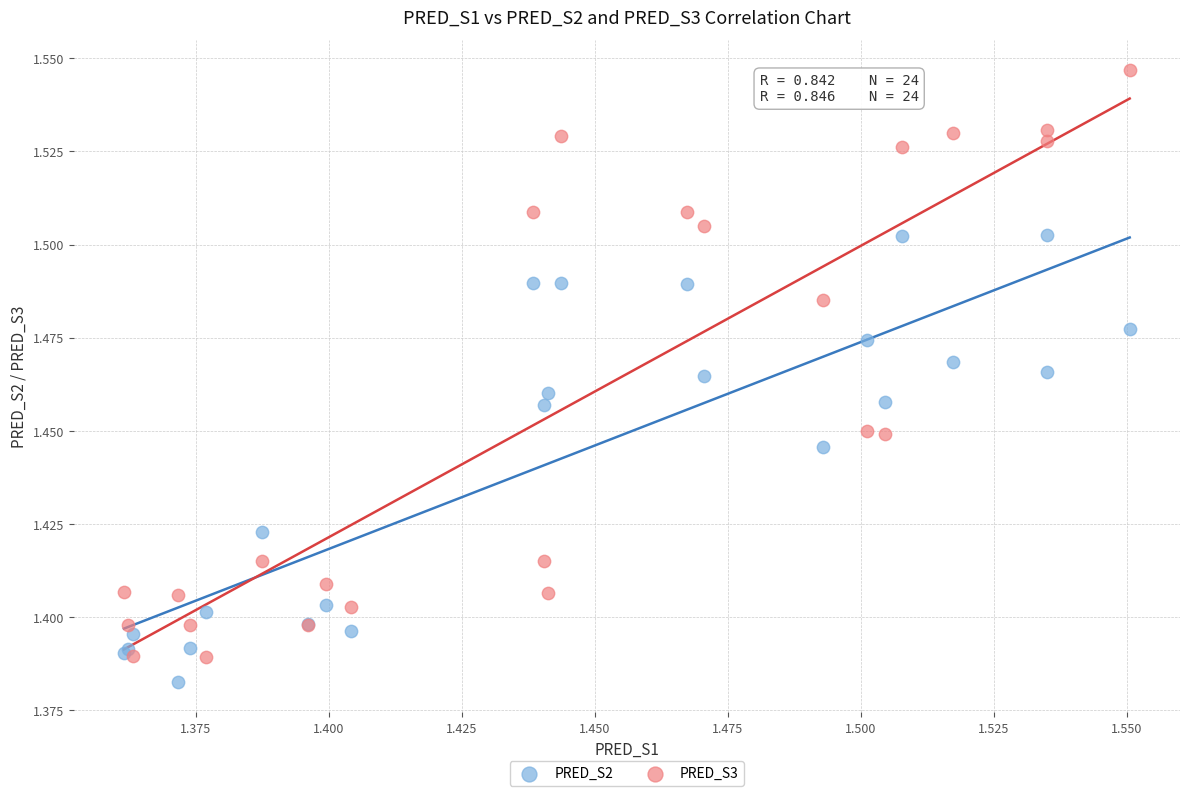

Which series has the largest Y range (max minus min)?

PRED_S3